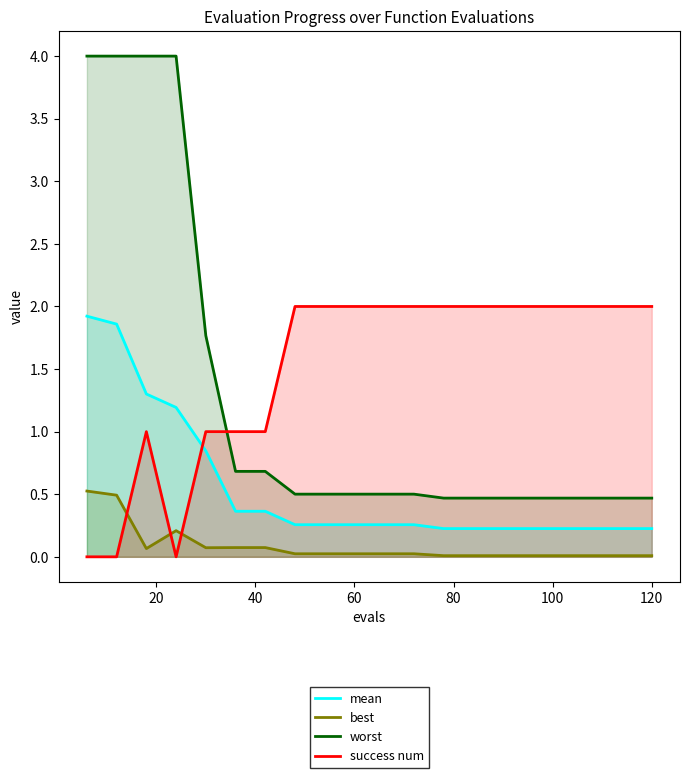

At how many categories does at least one series exceed 0?

20